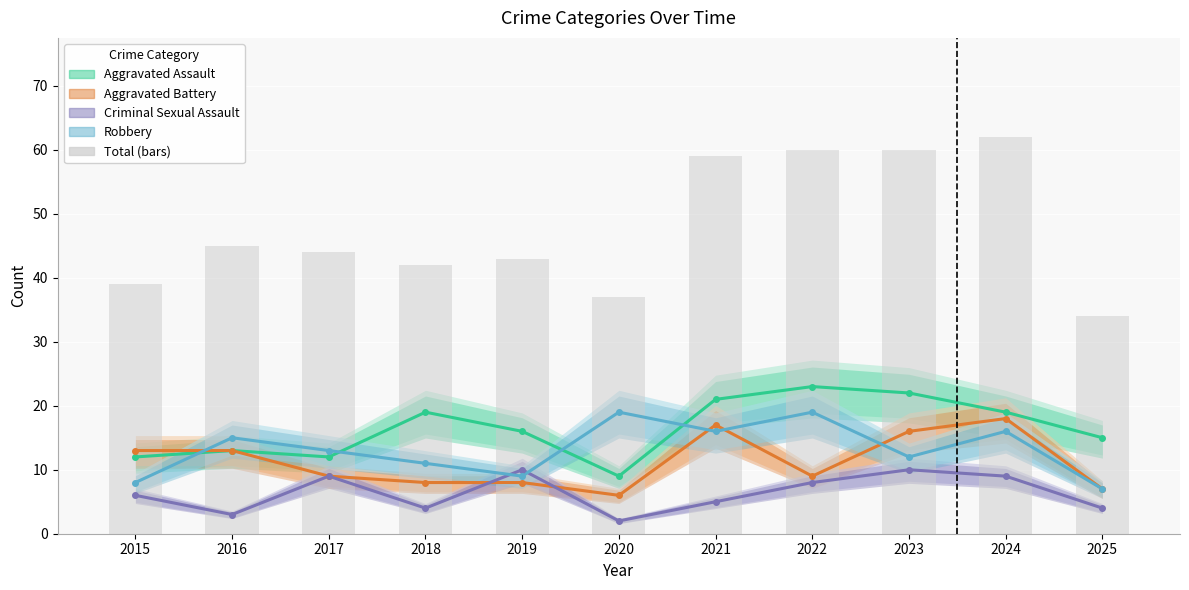

What is the average value of the Total (bars) series?

48